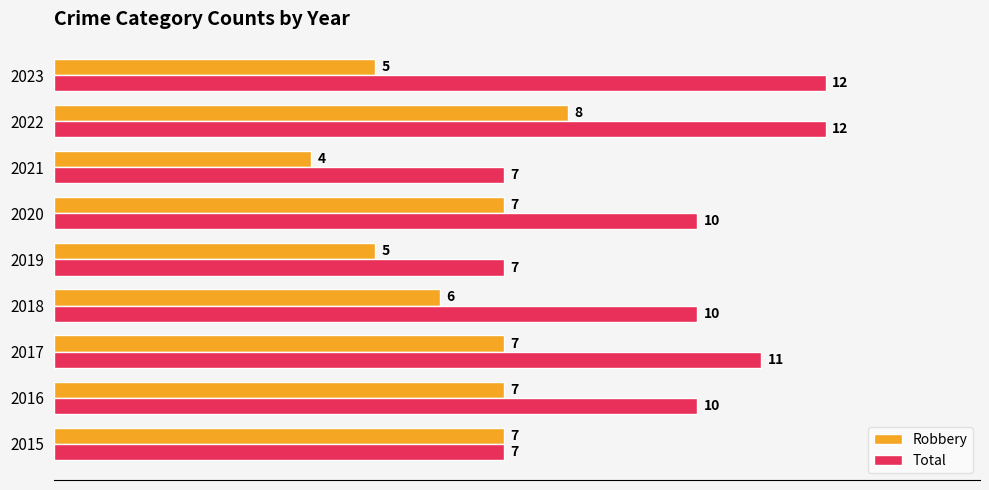

List the series in order of their peak value, lowest first.

Robbery, Total